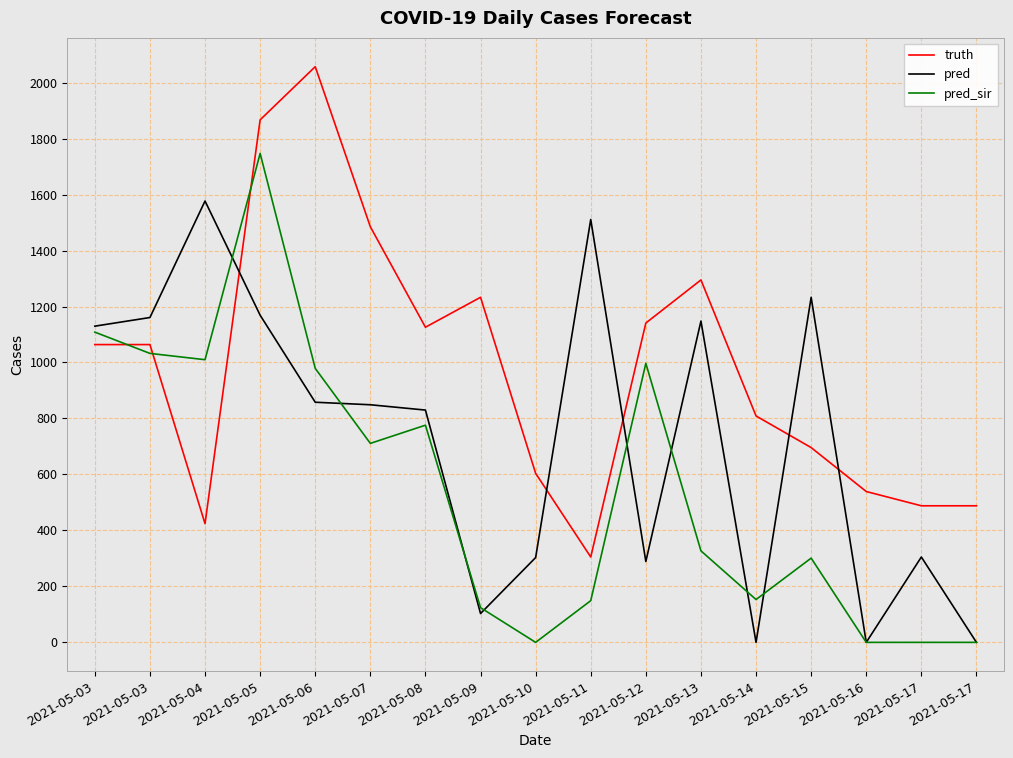

Which has a higher value, 2021-05-08 or 2021-05-09?

2021-05-09